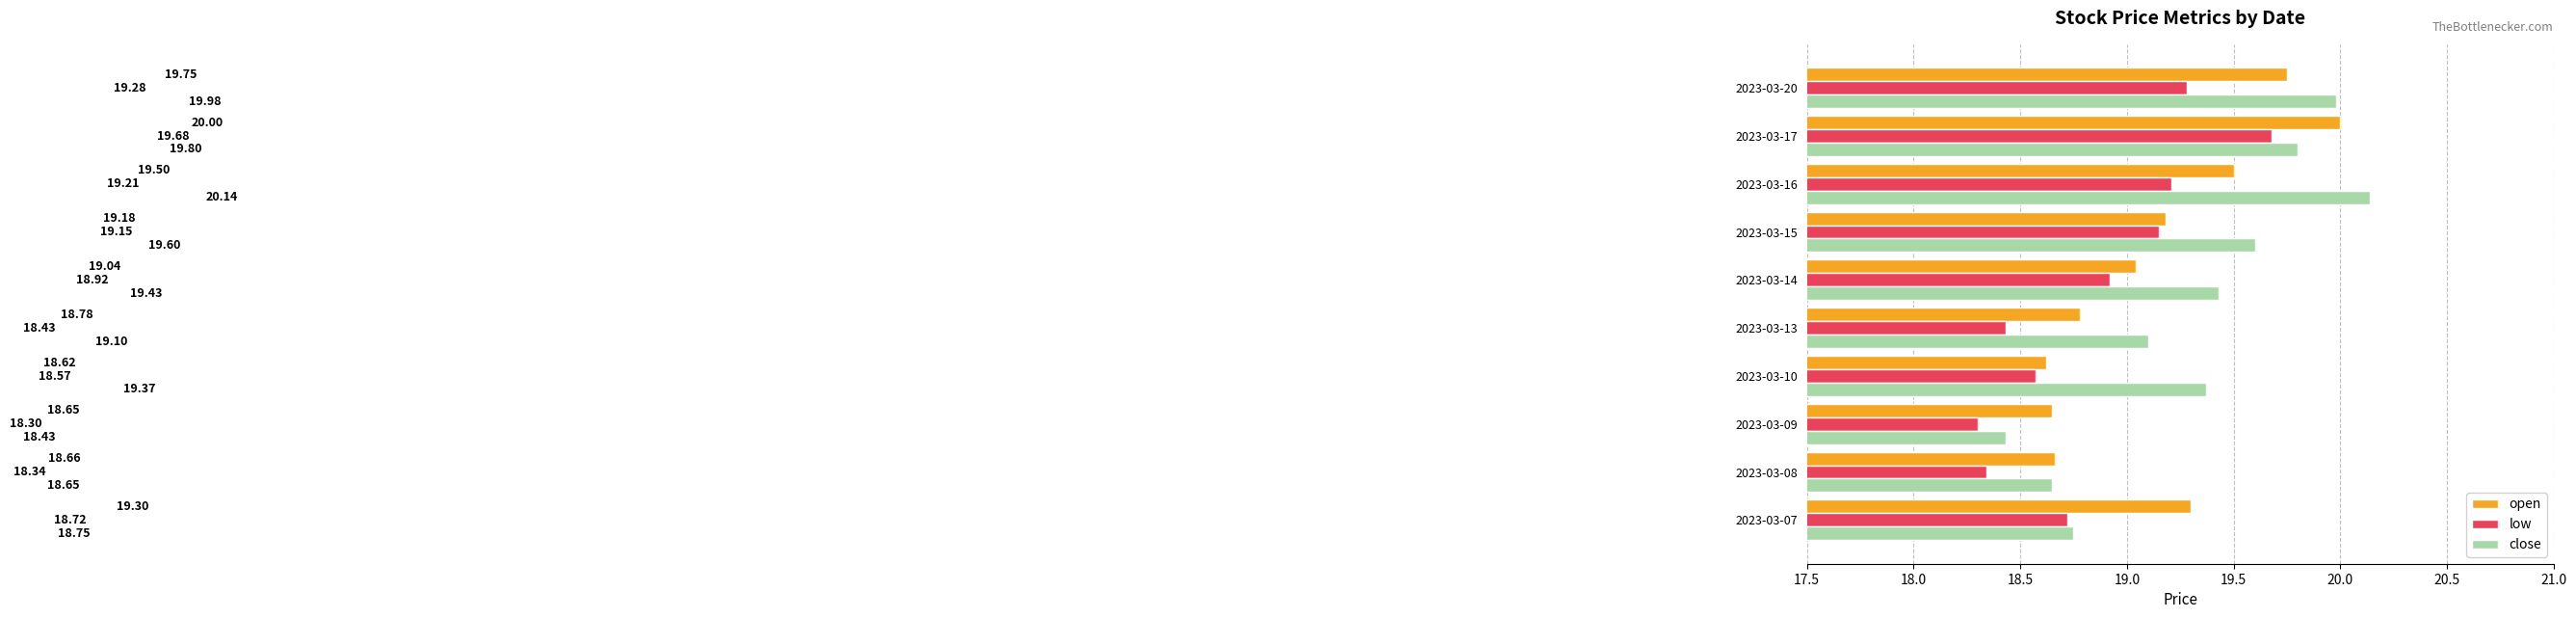

At how many categories does at least one series exceed 18?

10